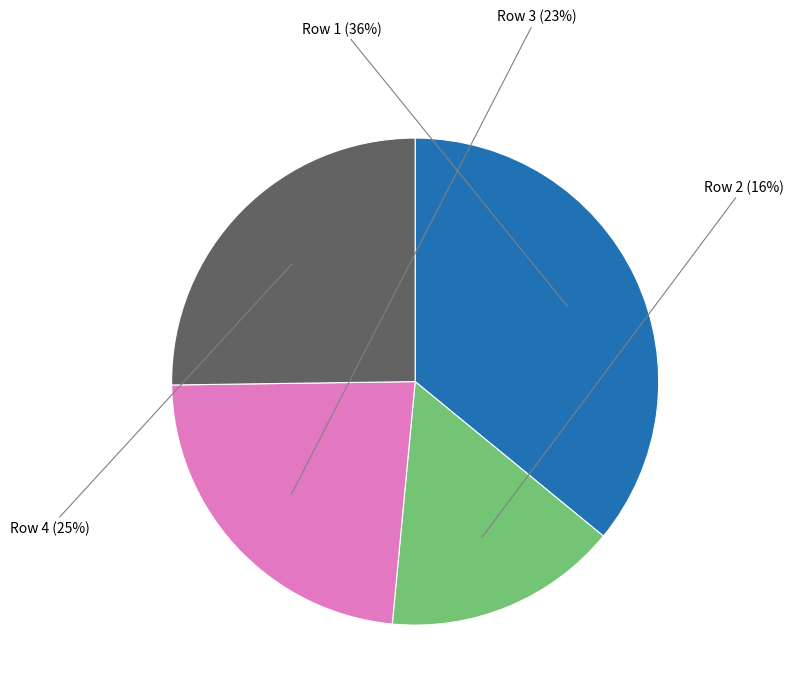

To the nearest percent, what is the difference between the largest and smallest slice percentages?

20%